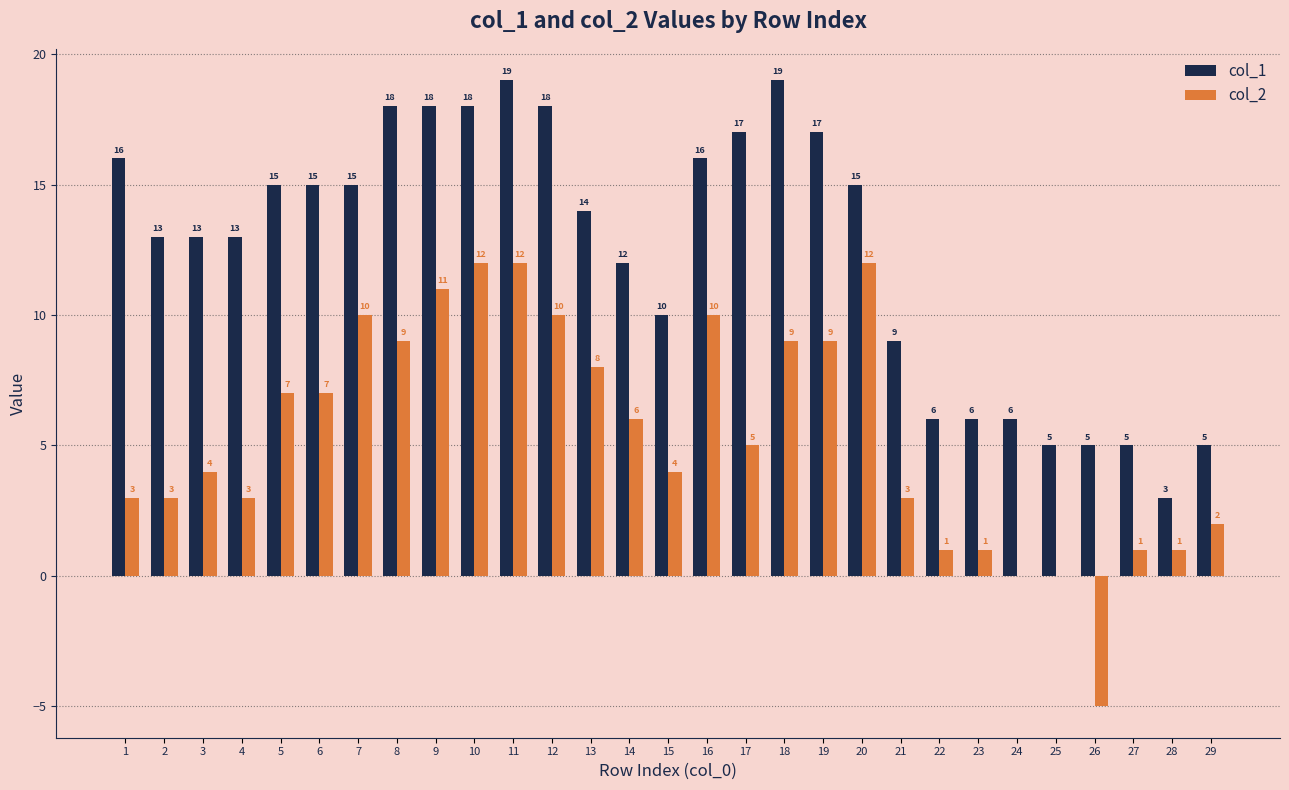

Is the value of col_2 at 10 greater than the value of col_1 at 13?

No